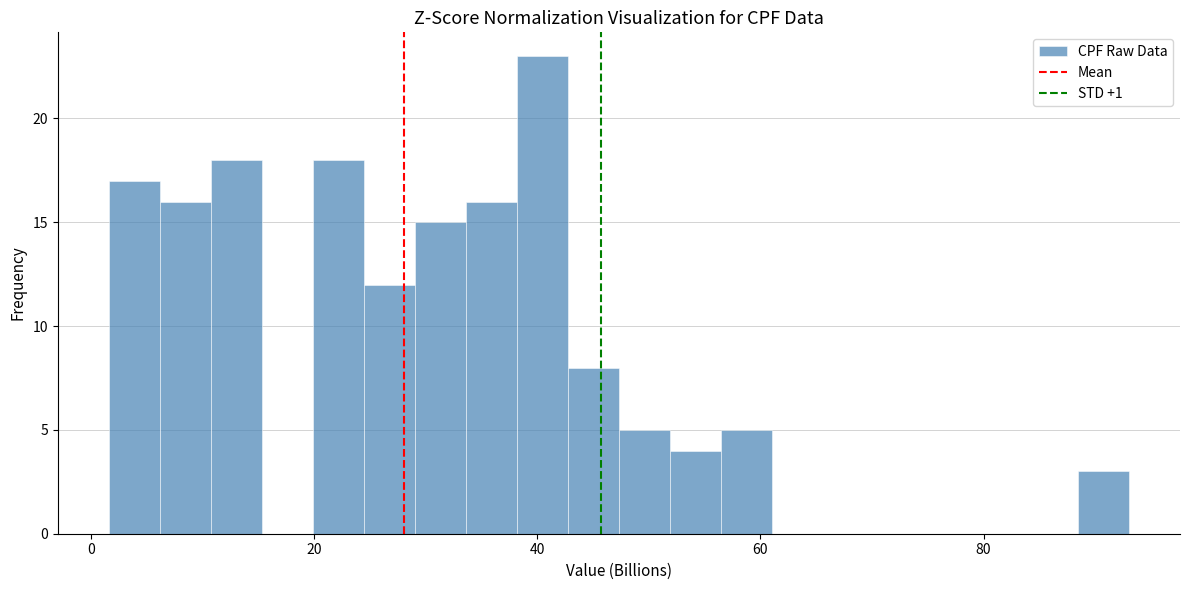

Read against the x-axis, roughly where is the centre of the tallest bar?

40